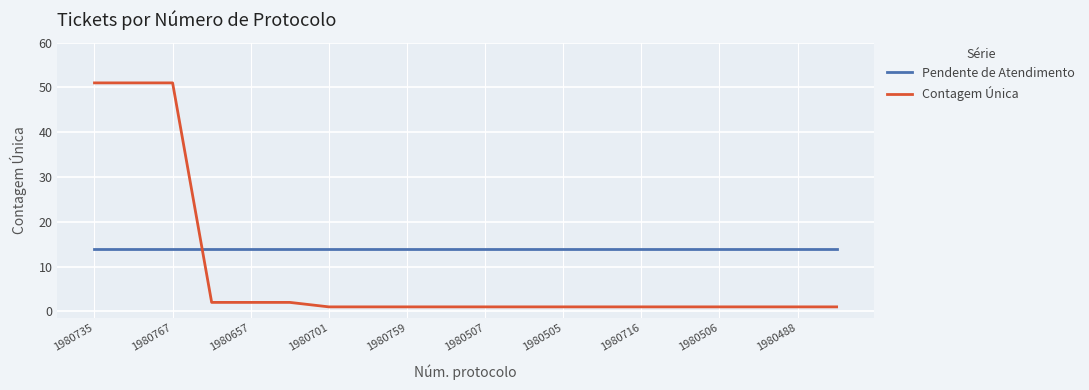

Which series has the largest total across all categories?

Pendente de Atendimento